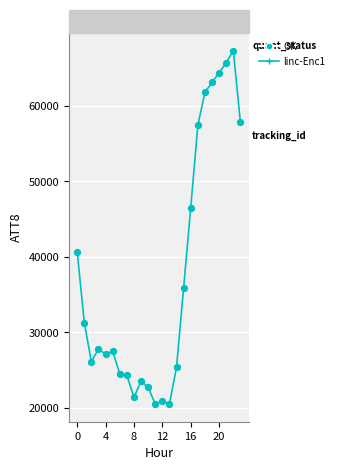

What is the minimum value shown in the chart?

20500